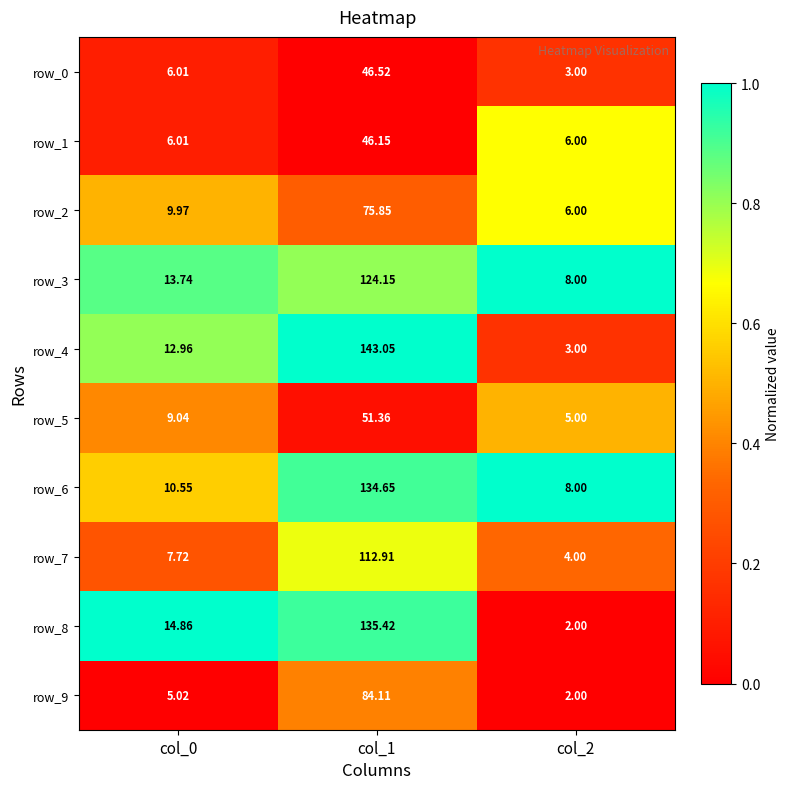

Is the value of row_3 at col_1 greater than the value of row_4 at col_2?

Yes